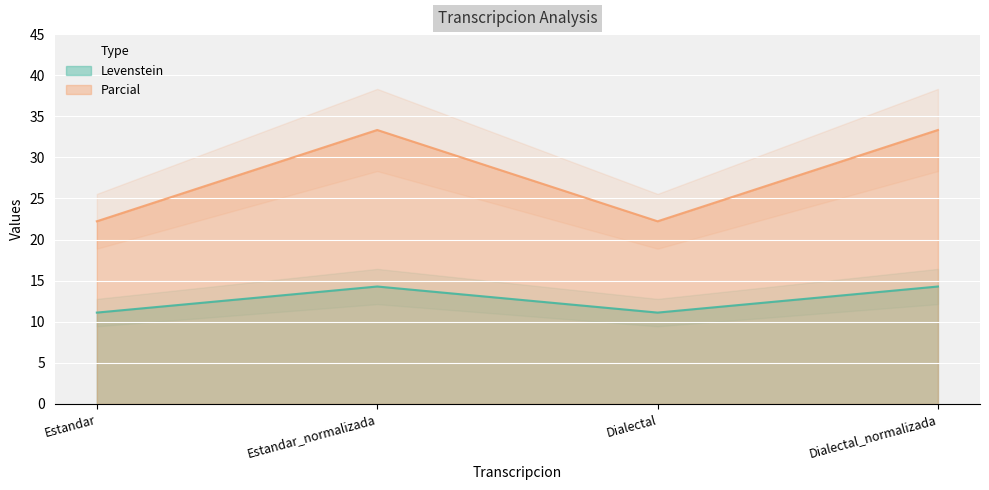

The value of Parcial at Estandar is 22.2. True or false?

True